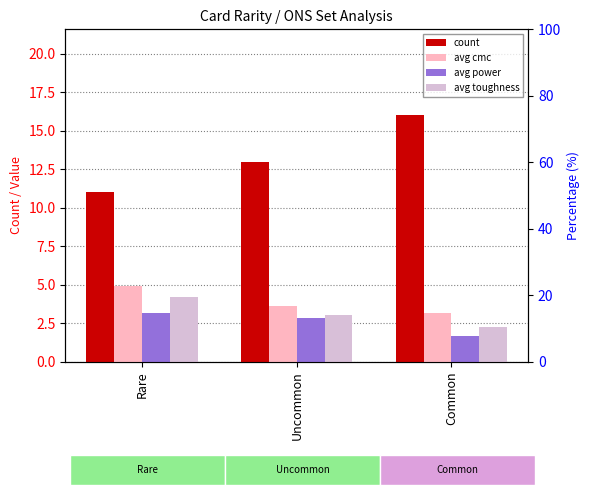

Is the value of avg cmc at Rare greater than the value of avg toughness at Rare?

Yes